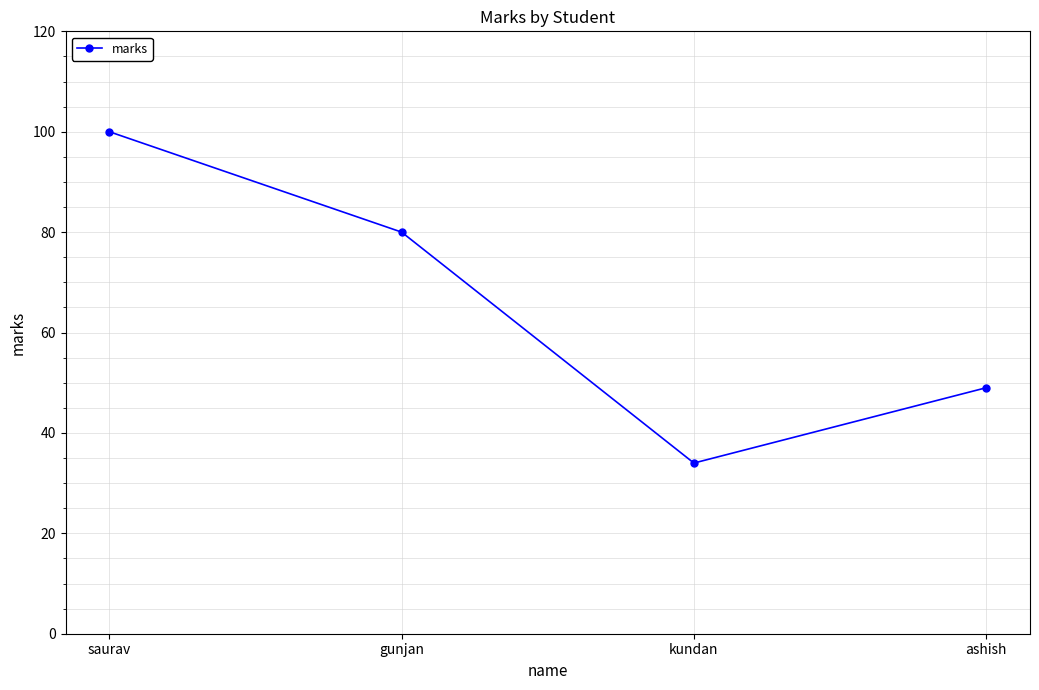

How many values are below 80?

2